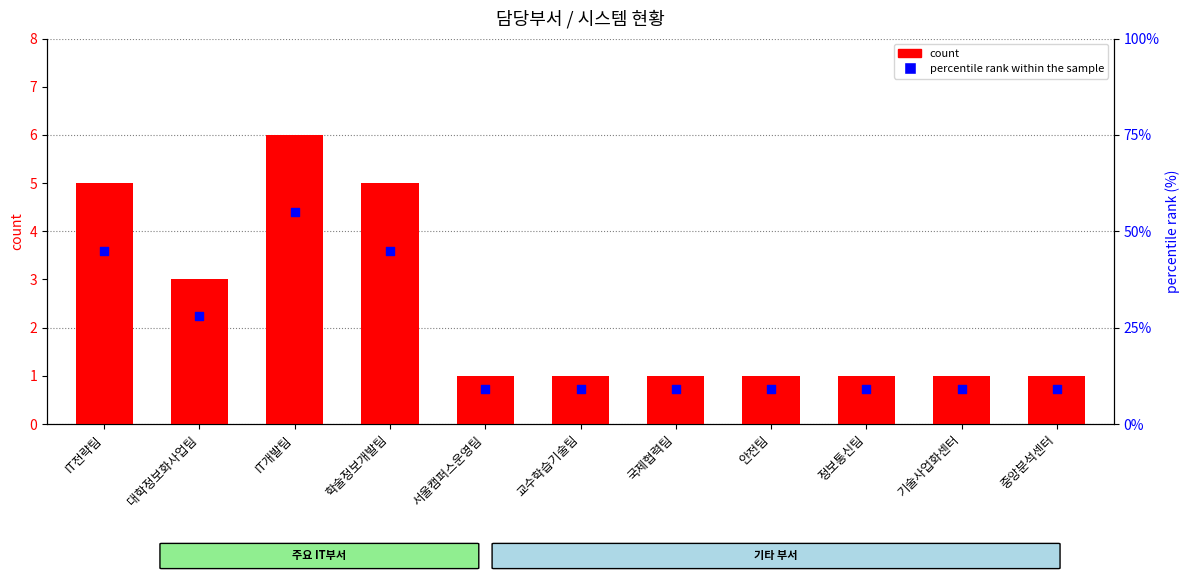

Which series has the largest total across all categories?

percentile rank within the sample